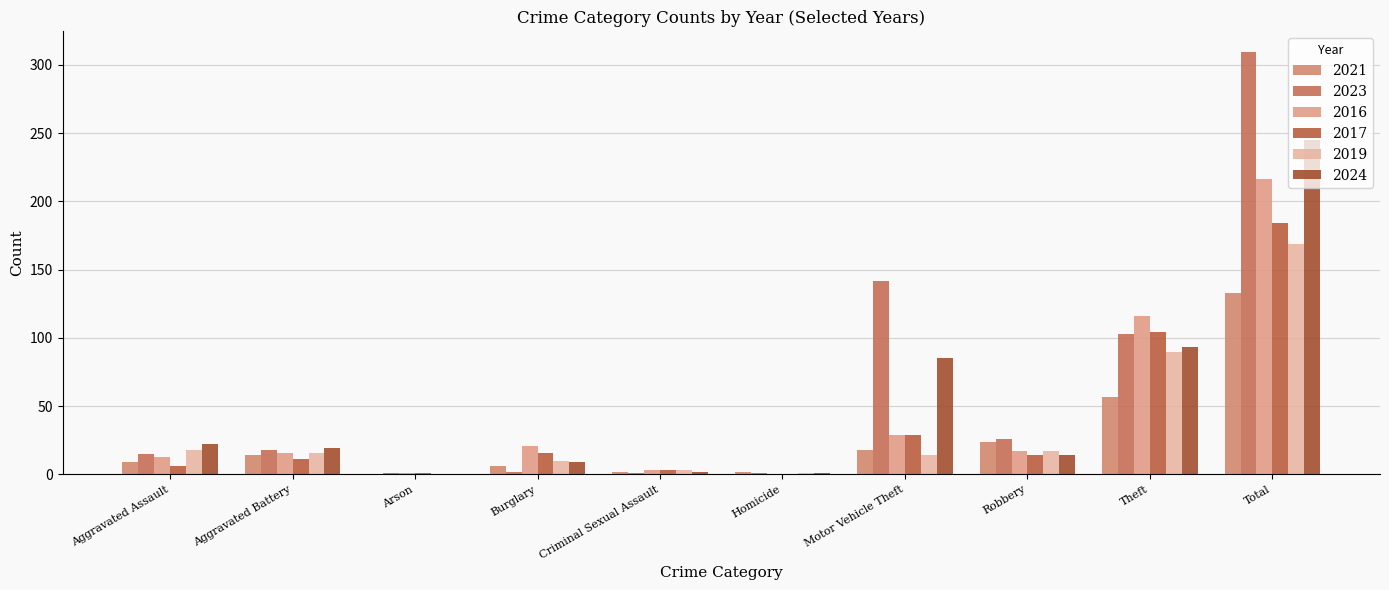

Are the bars grouped side by side (vs. stacked)?

Yes